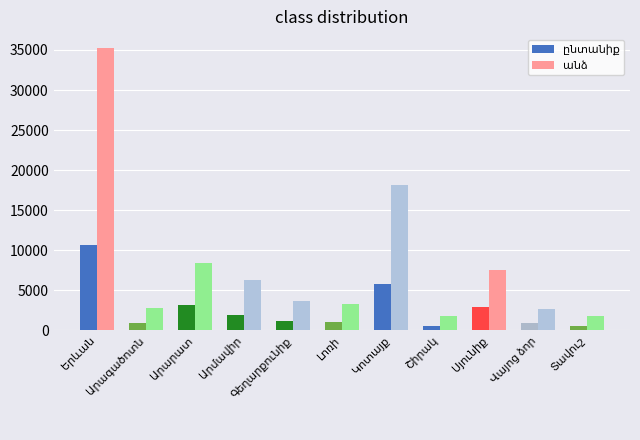

What is the maximum value shown in the chart?

35215